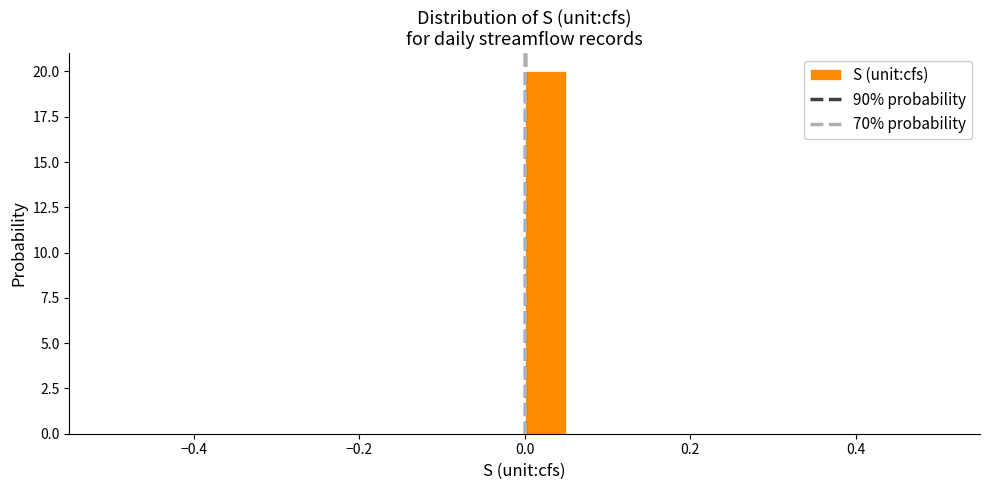

Read against the x-axis, roughly where is the centre of the tallest bar?

0.02